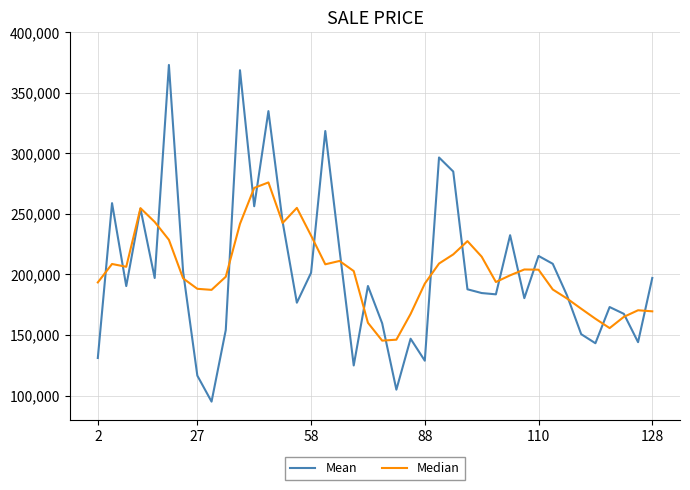

After their last crossing, which series has the higher values: Median or Mean?

Mean